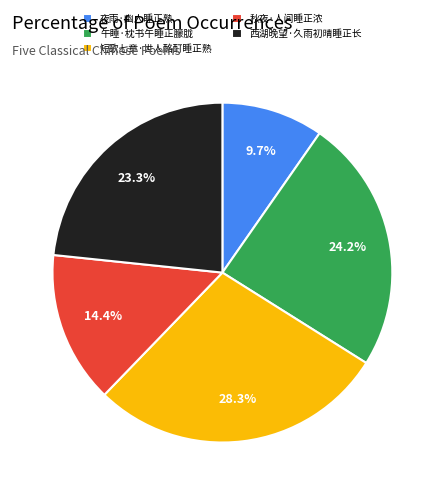

The 西湖晚望·久雨初晴睡正长 slice represents 23% of the pie. True or false?

True